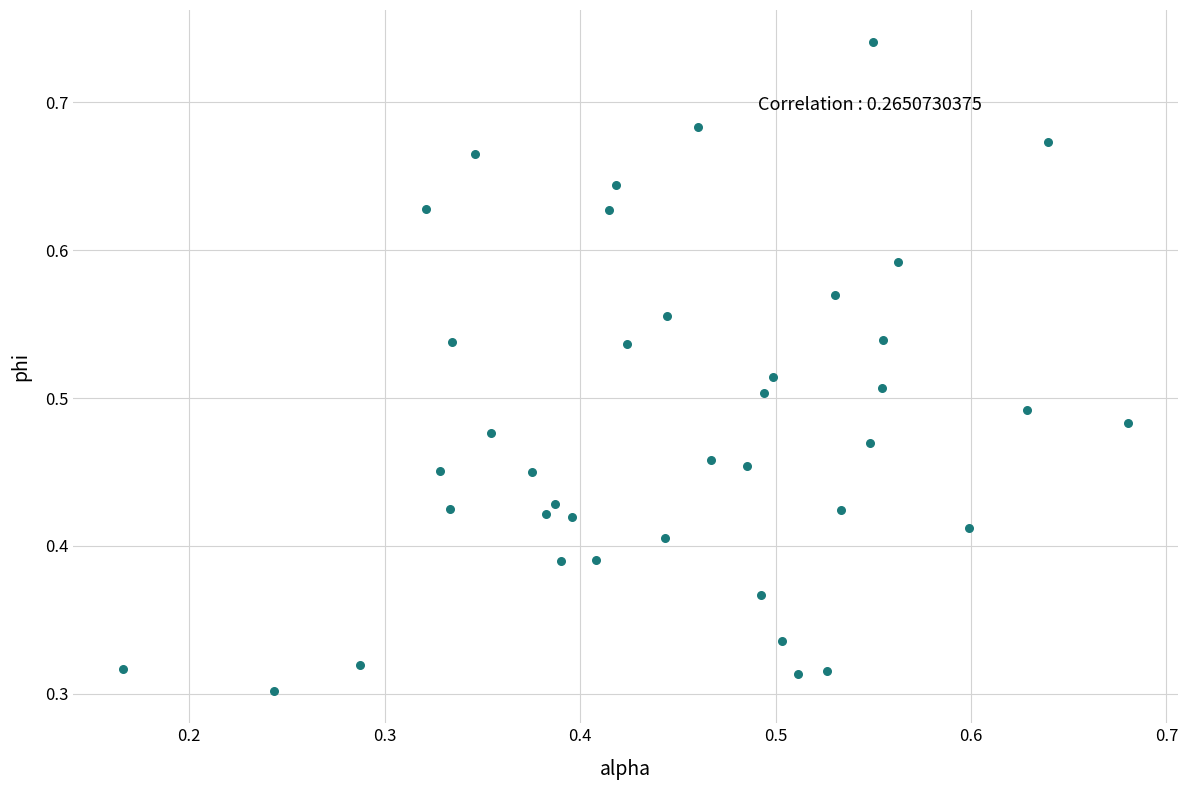

How many points are shown in the scatter plot?

40